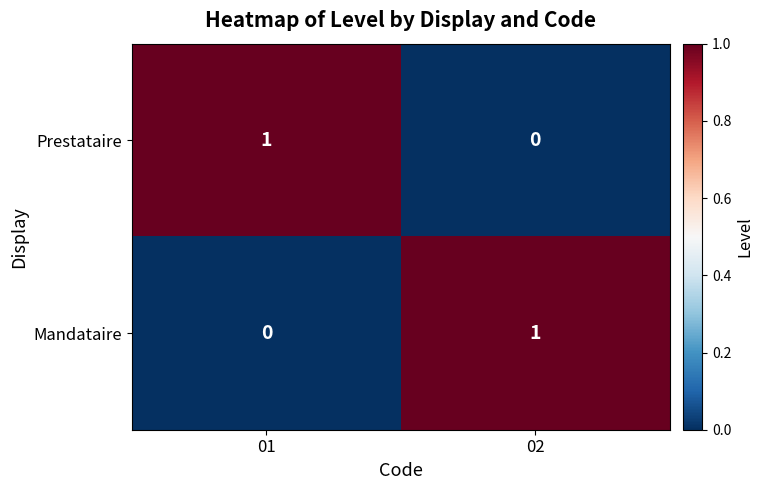

How many distinct data groups are displayed?

2